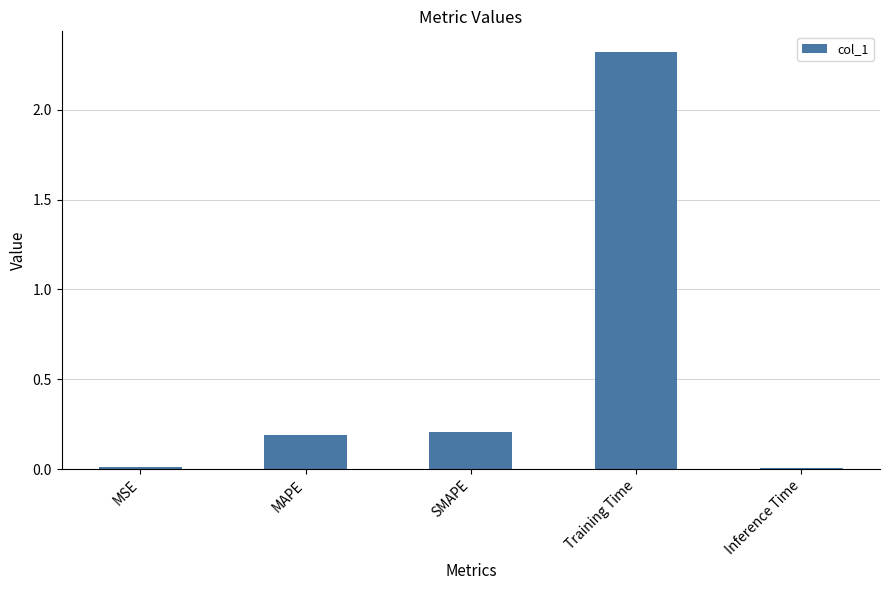

Is it true that the value at Training Time is 1.4?

False